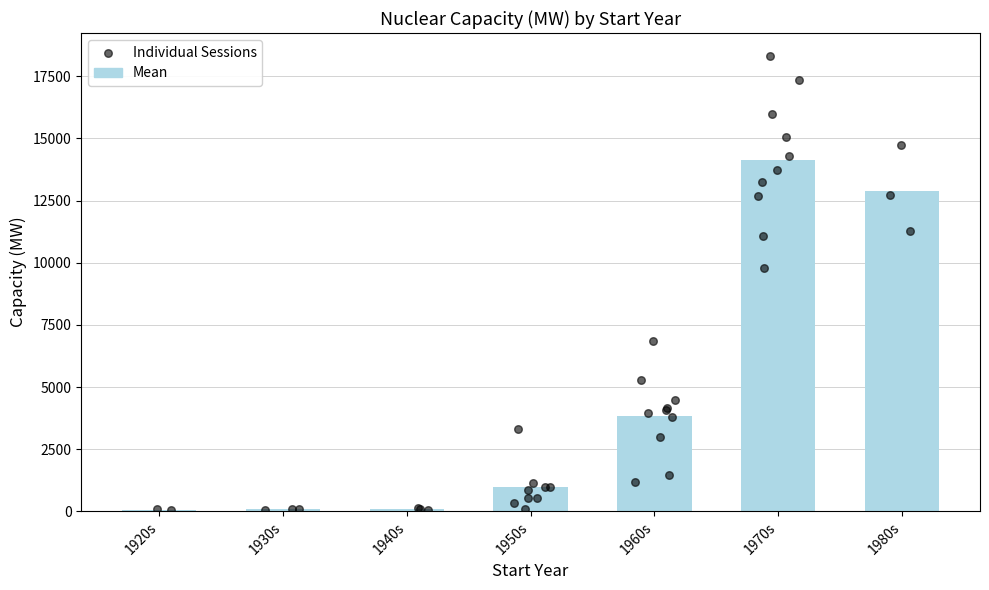

Which has a higher value, 1966 or 1924?

1966